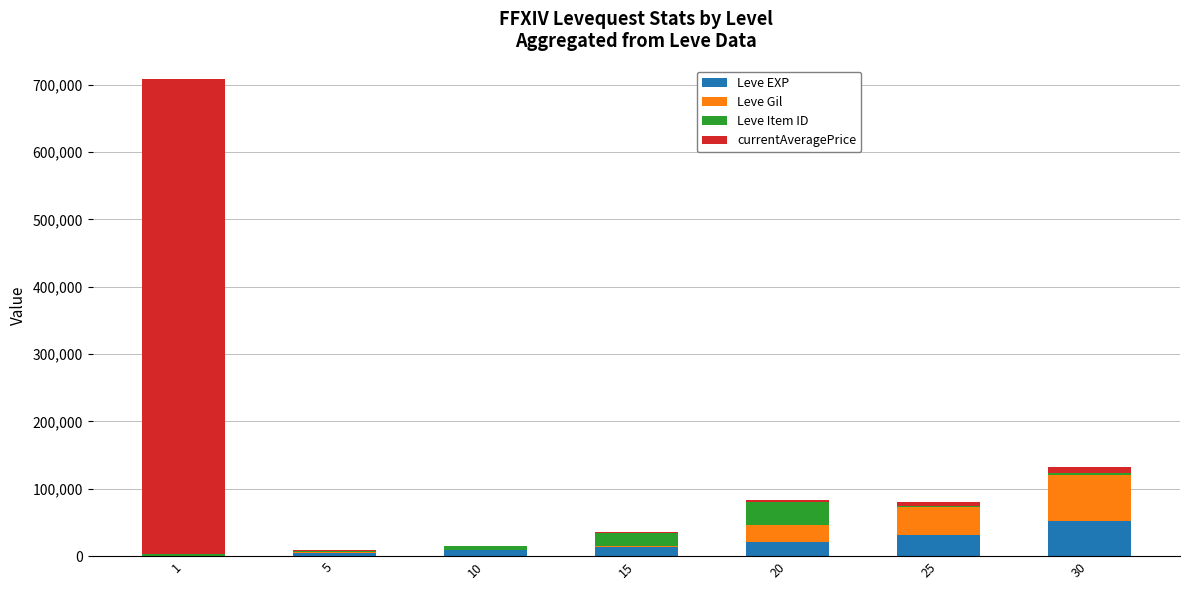

At which category is the sum across all series the highest?

1